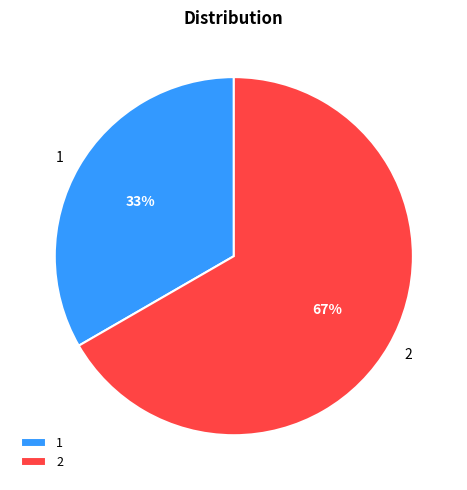

Is 1 the majority of the pie?

No